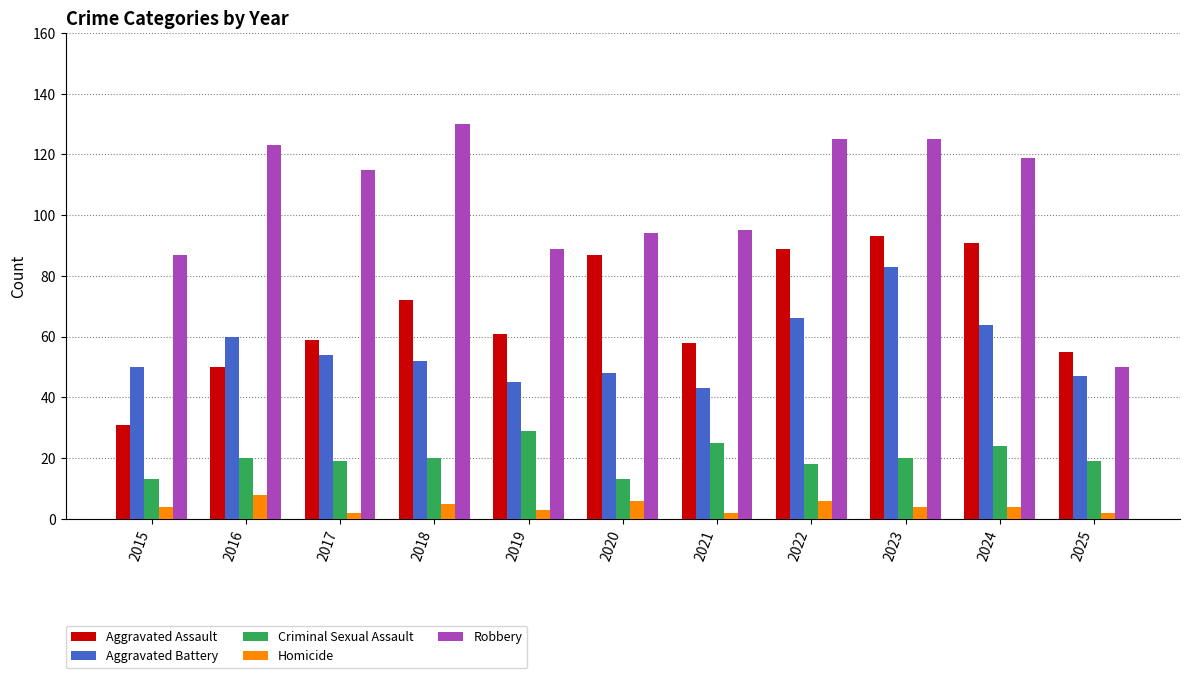

Which series has the largest total across all categories?

Robbery